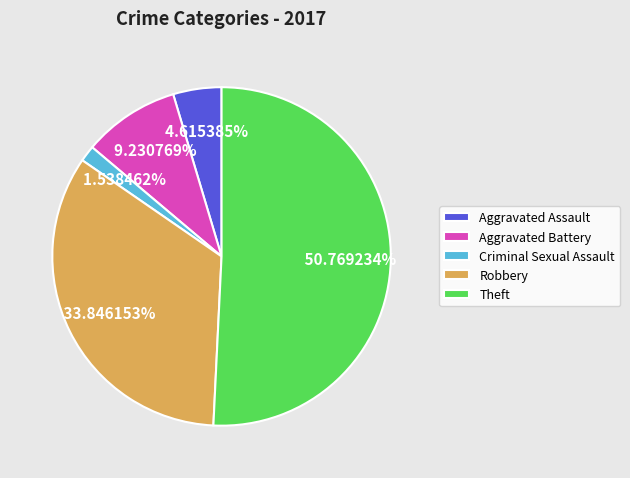

What percentage is the Robbery slice, to the nearest percent?

34%